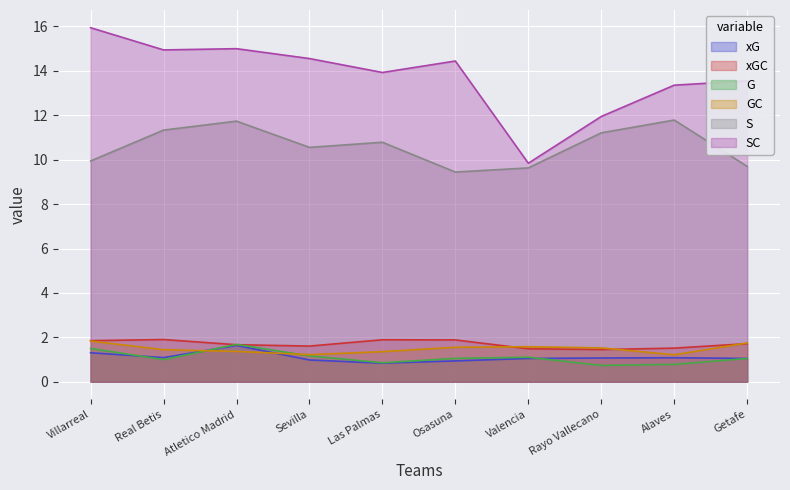

Which category has the lowest value in the xG series?

Las Palmas